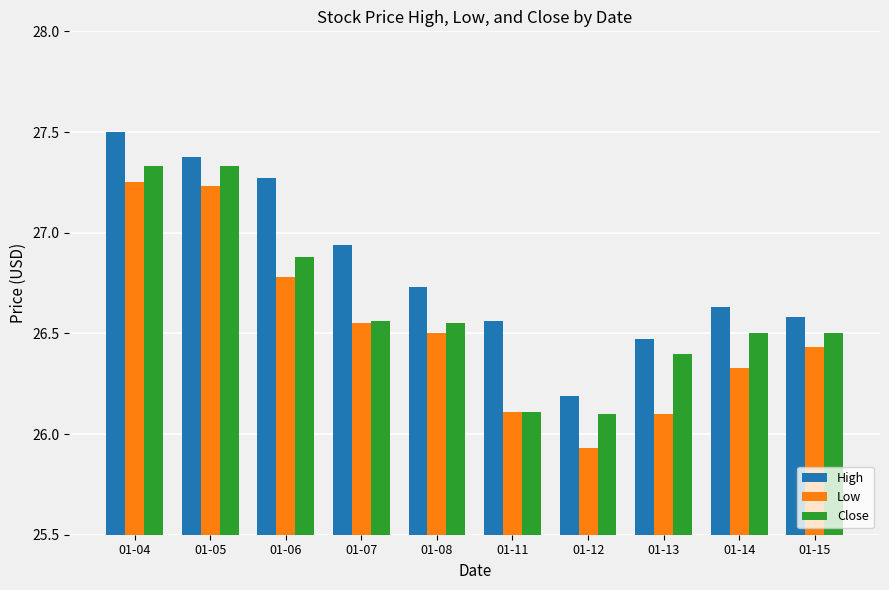

The value of Low at 01-11 is 18.0. True or false?

False